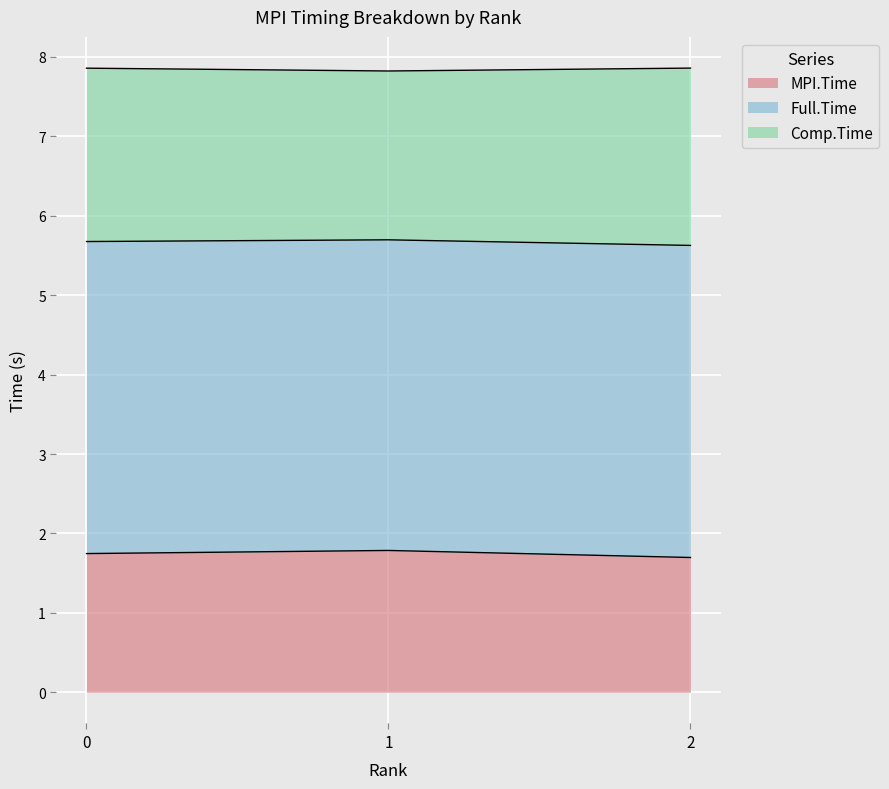

What is the difference between the maximum and minimum values in the MPI.Time series?

0.1